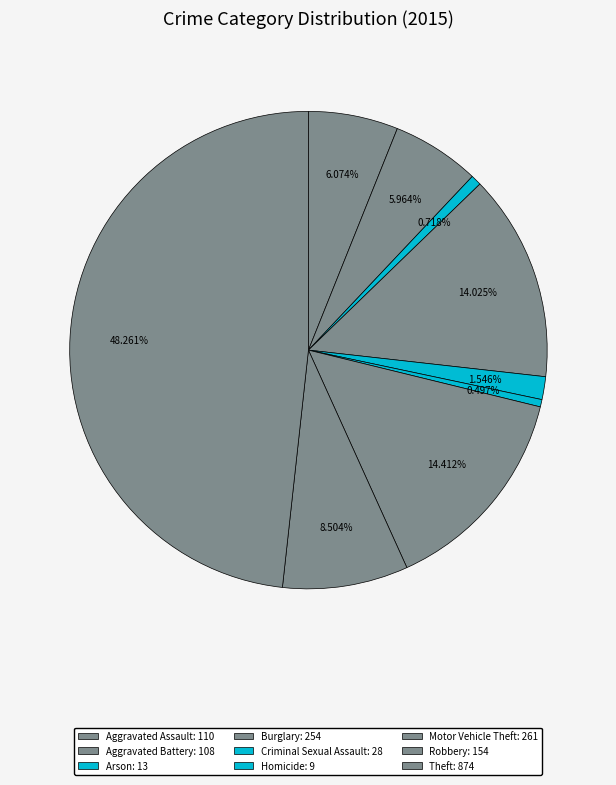

To the nearest percent, what percentage of the pie is Burglary?

14%